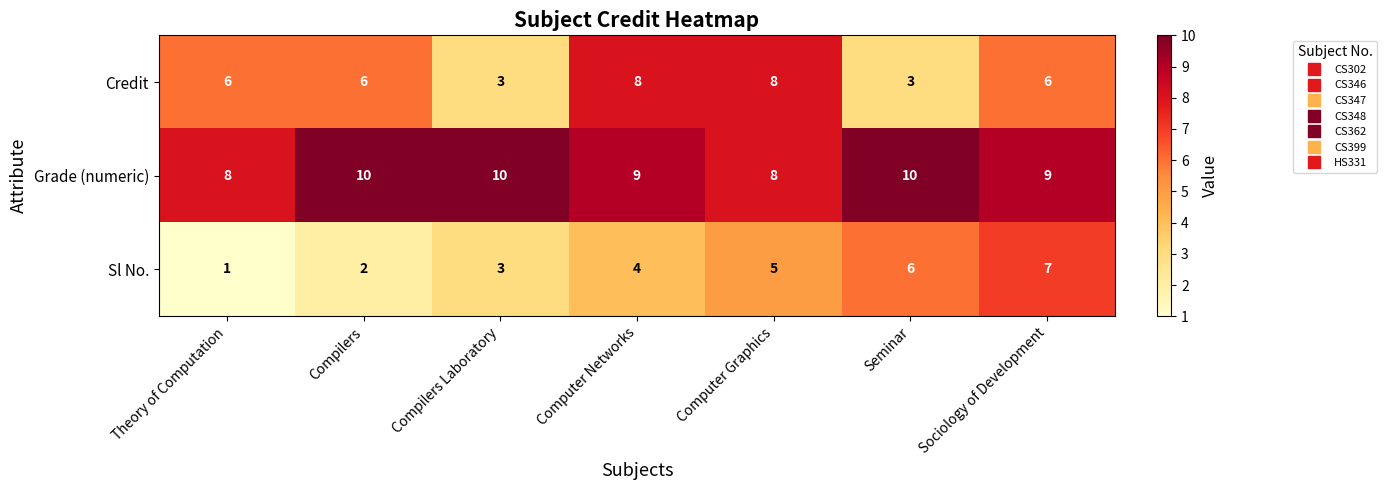

Rank the series by their average value, from lowest to highest.

Sl No., Credit, Grade (numeric)